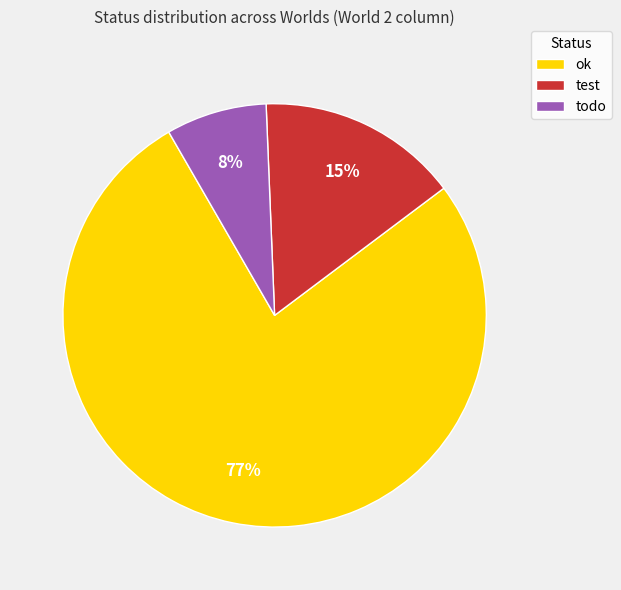

To the nearest percent, what percentage of the pie is todo?

8%